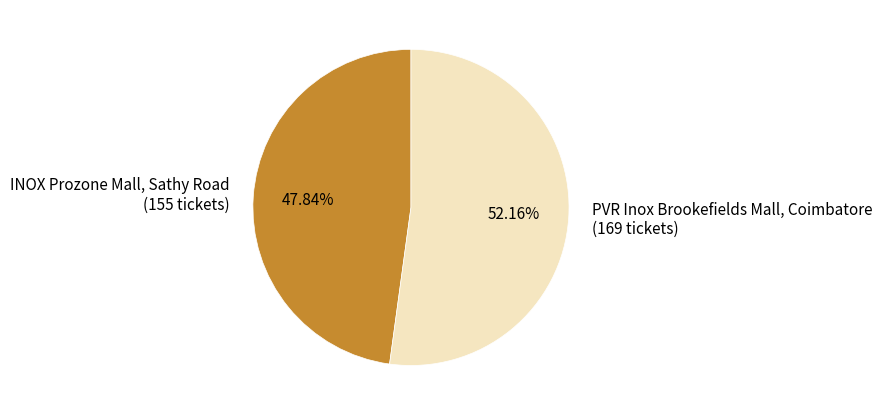

Is there a majority slice in this chart?

Yes